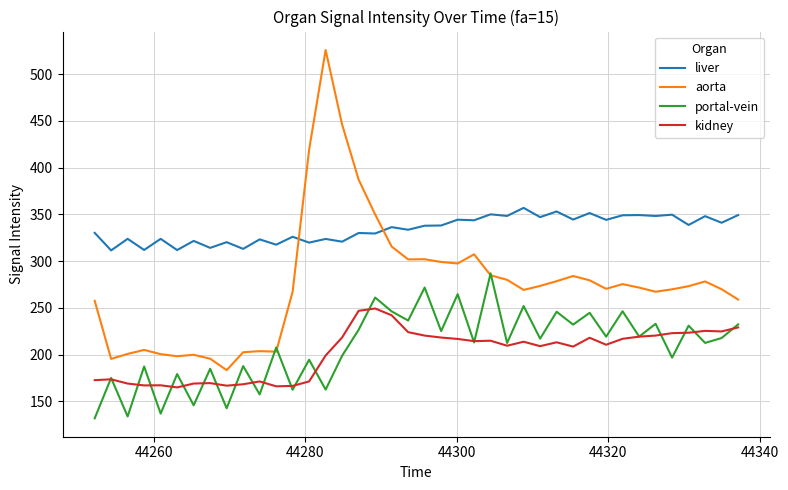

True or false: aorta and kidney intersect in this chart.

False